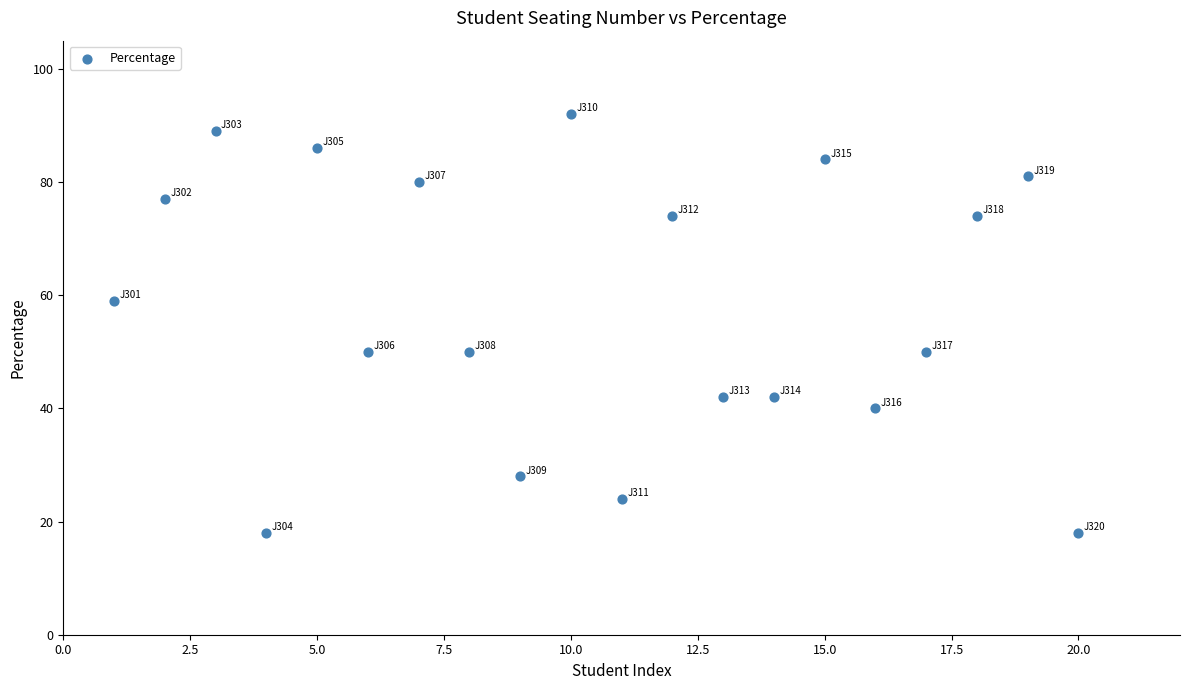

What is the range of X values (max minus min)?

19